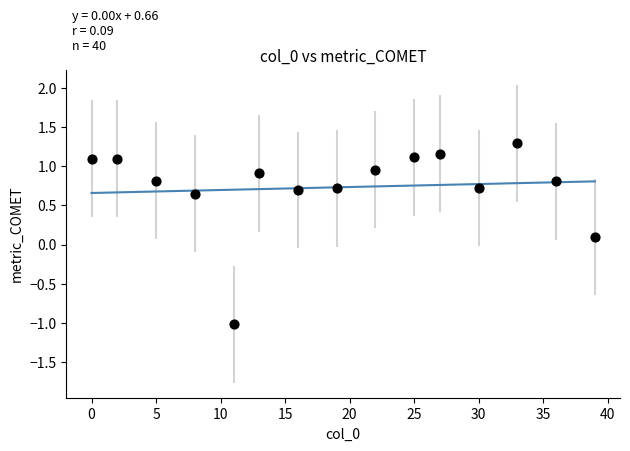

What is the range of X values (max minus min)?

39.0